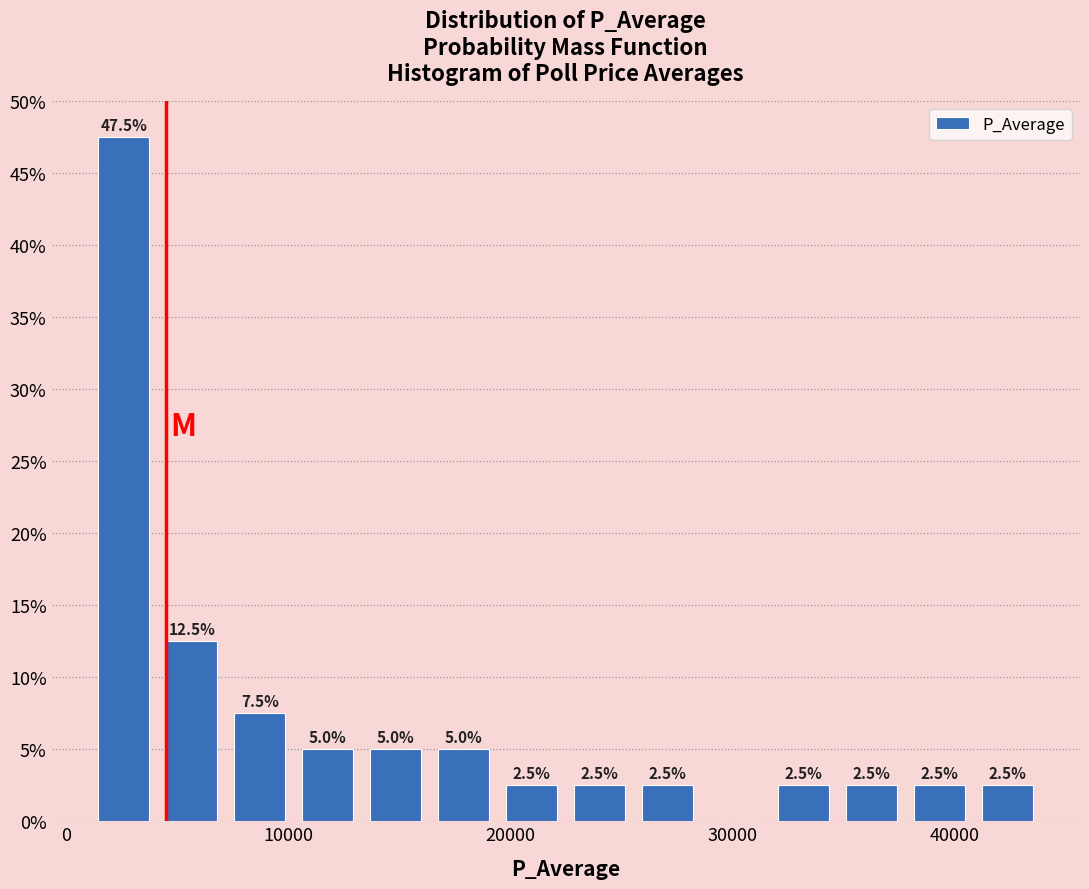

Around what value on the x-axis is the tallest bar? Give the approximate position of its centre, as read against the axis.

3000